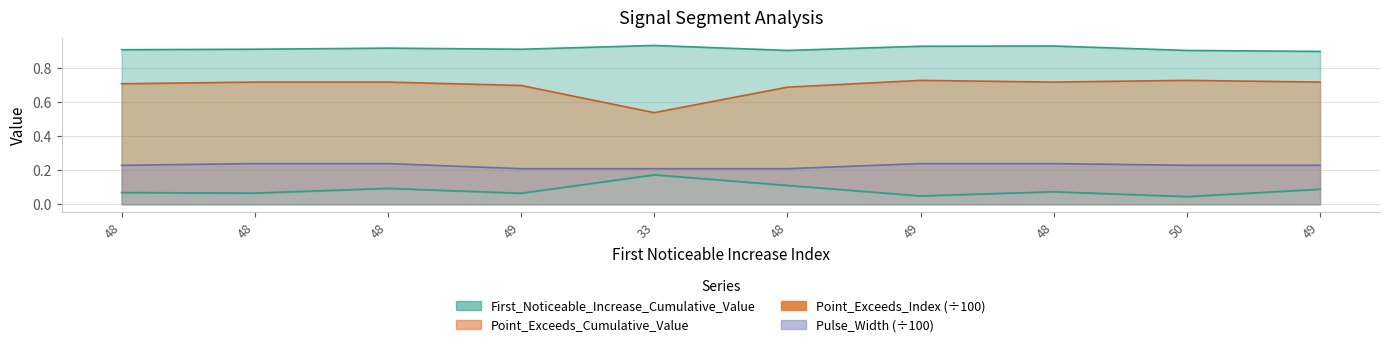

True or false: Point_Exceeds_Index and Pulse_Width cross at least once.

False